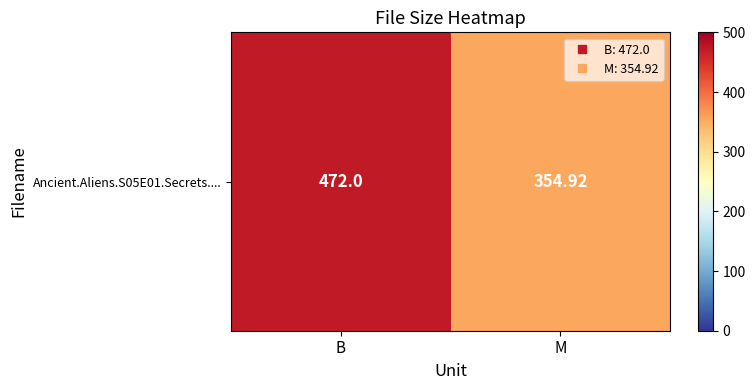

What is the change in value from B to M?

-117.1